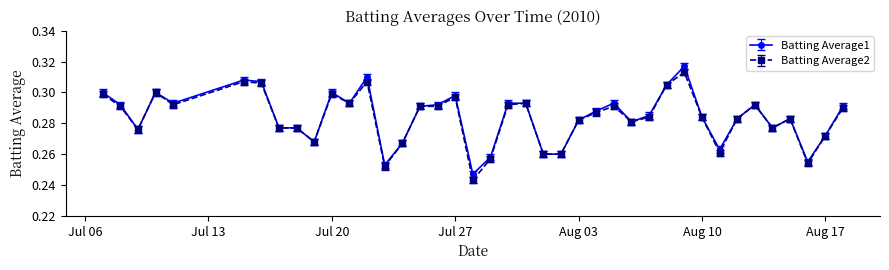

At how many categories does at least one series exceed 0?

40